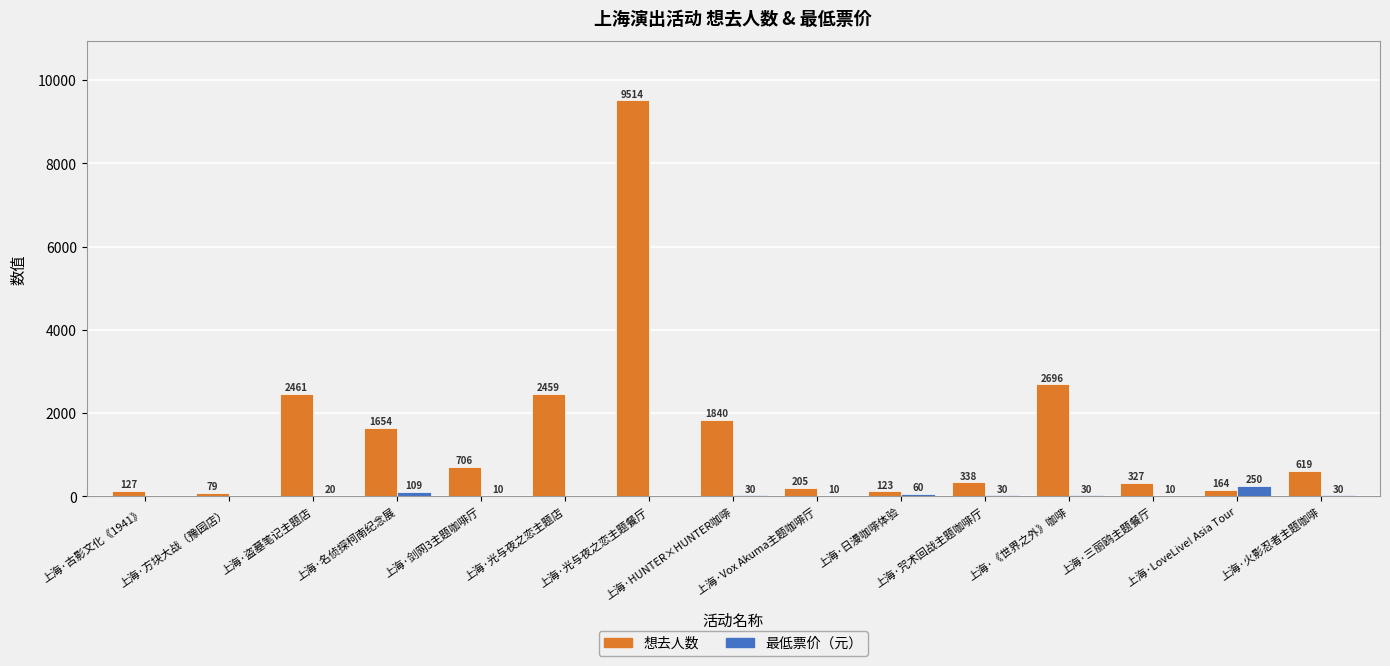

What is the greatest value displayed?

9514